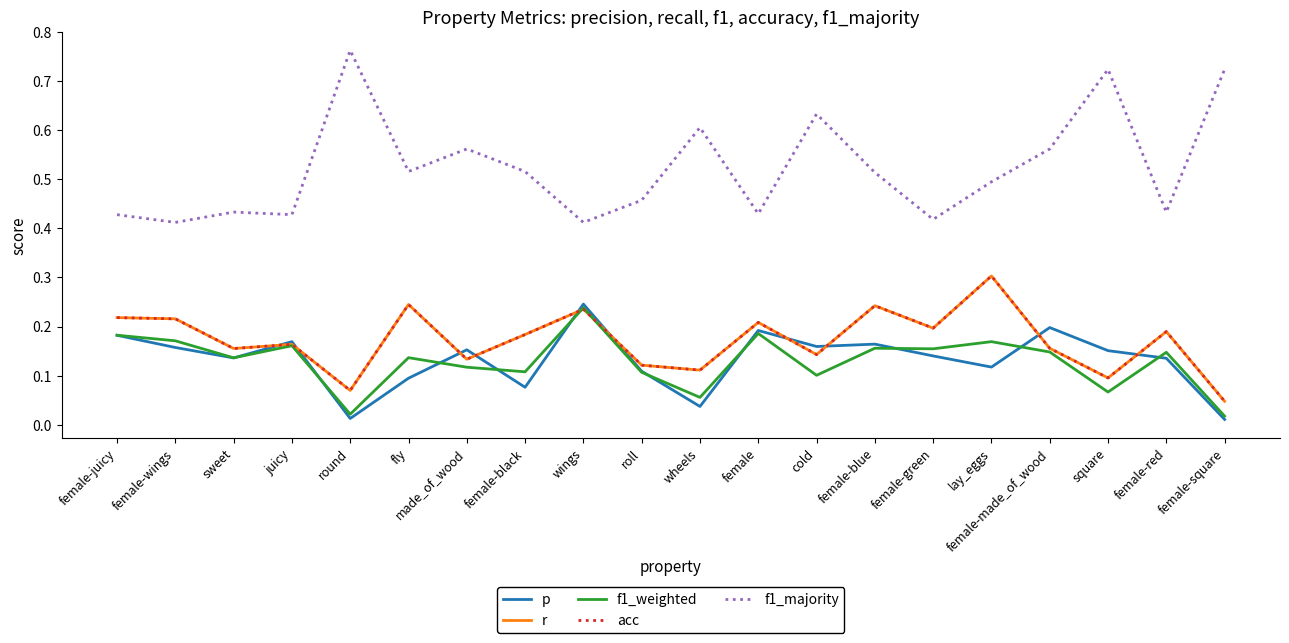

In f1_majority, how many points are lower than both neighbors (excluding endpoints)?

7